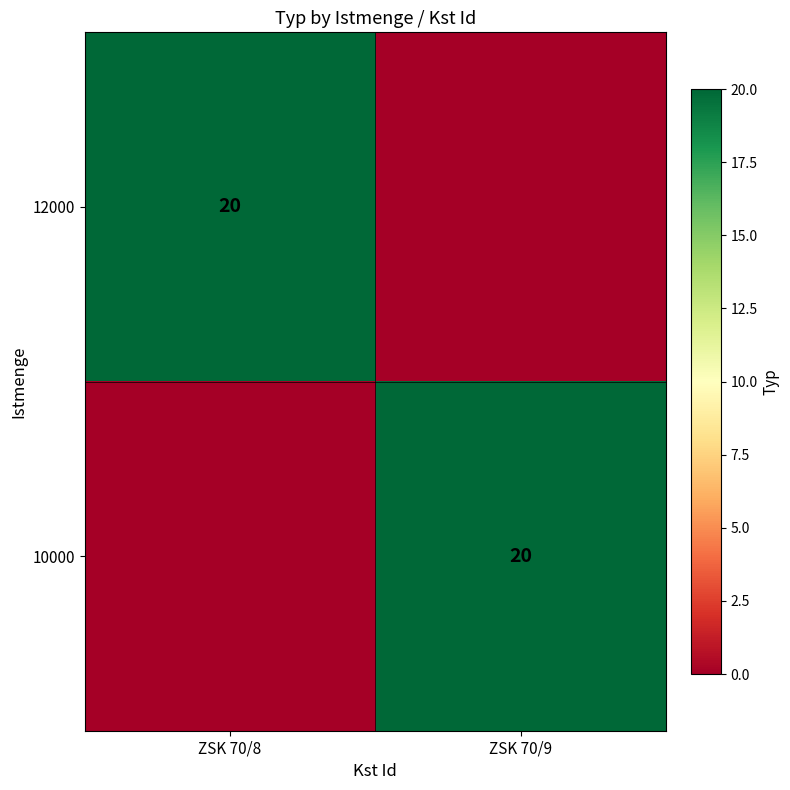

What is the difference between the maximum and minimum values in the 10000 series?

20